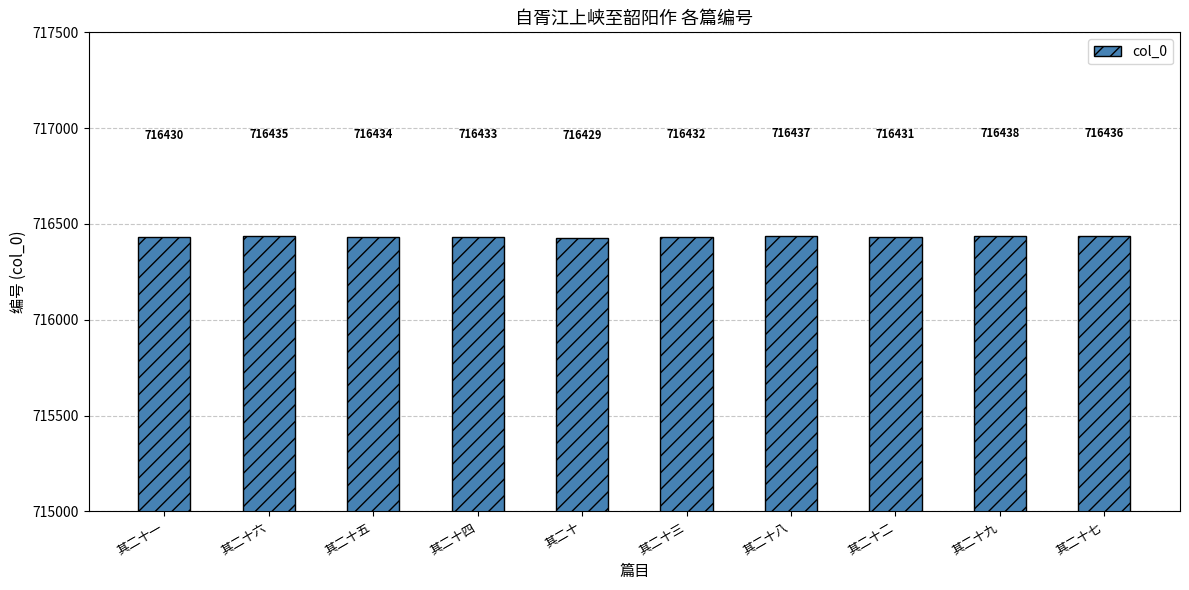

What is the difference between the maximum and minimum values?

9